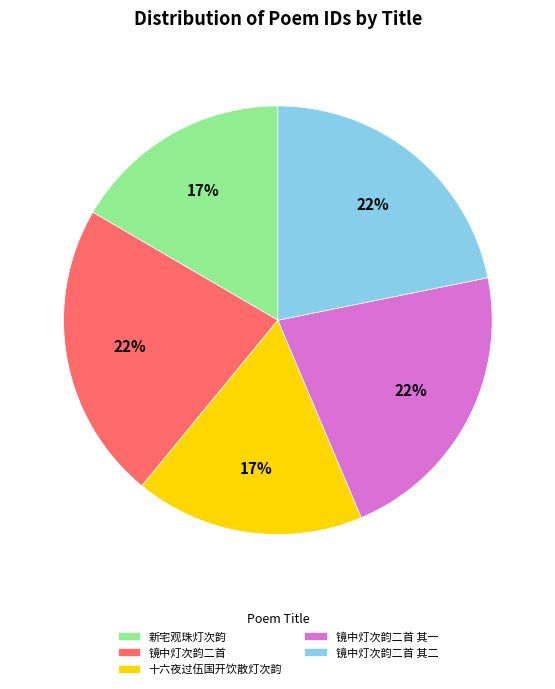

Does 十六夜过伍国开饮散灯次韵 account for over 50% of the chart?

No